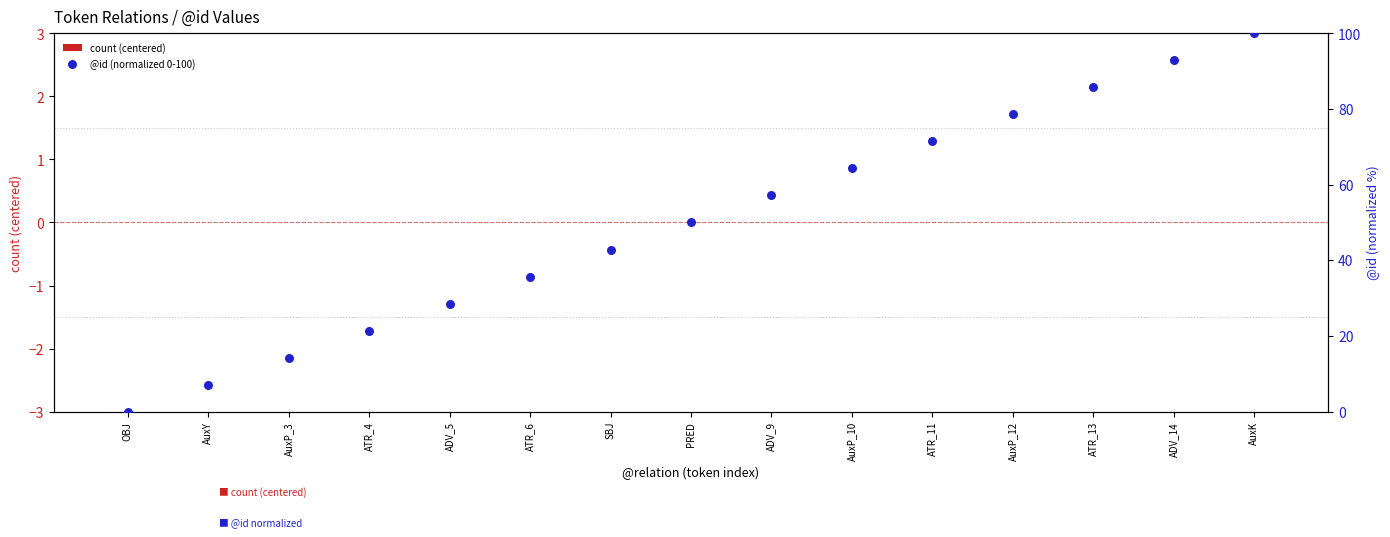

Which series contains the highest Y value?

@id (normalized 0-100)